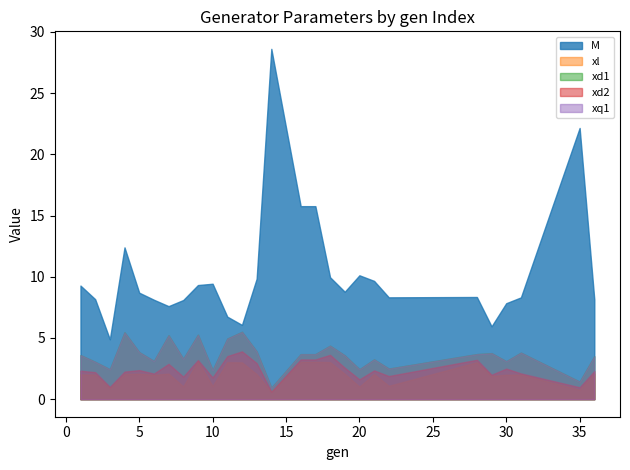

At which category does M reach its first local valley?

3